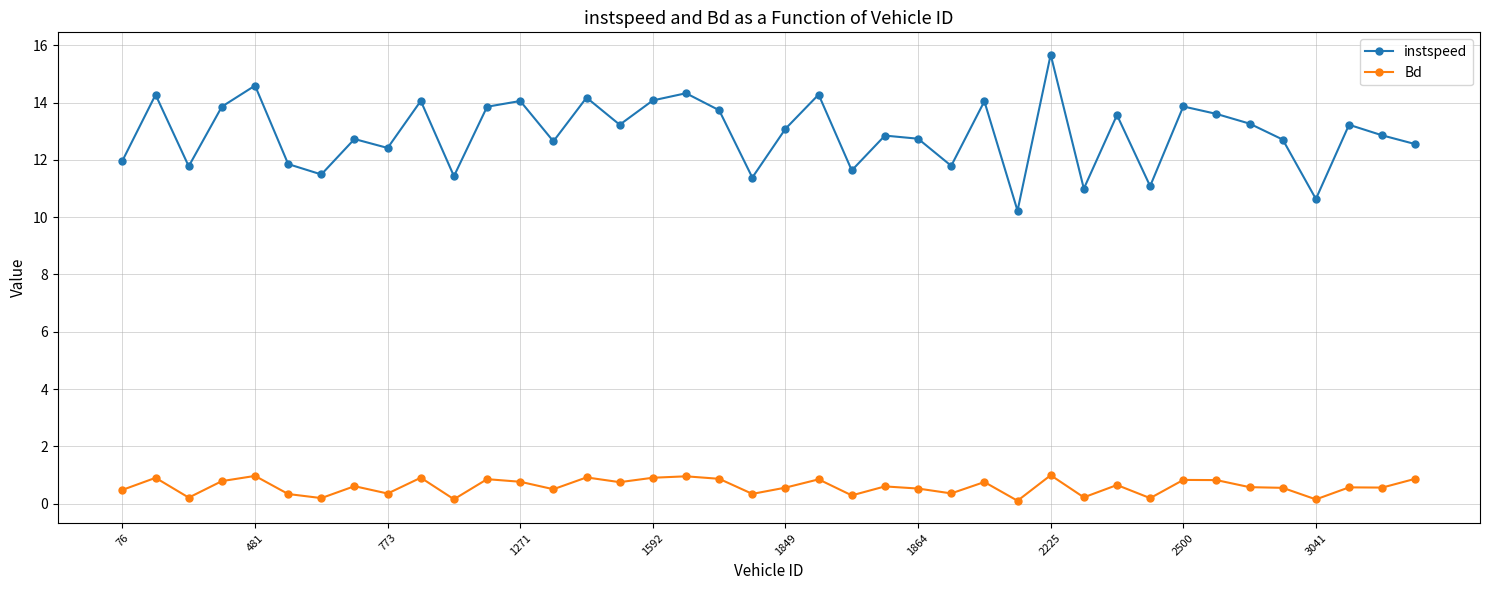

At how many categories does at least one series exceed 3?

40